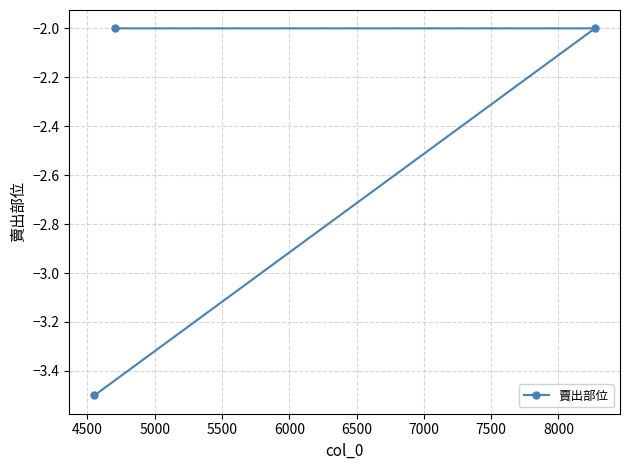

What is the value of the 1st point from the left?

-3.5